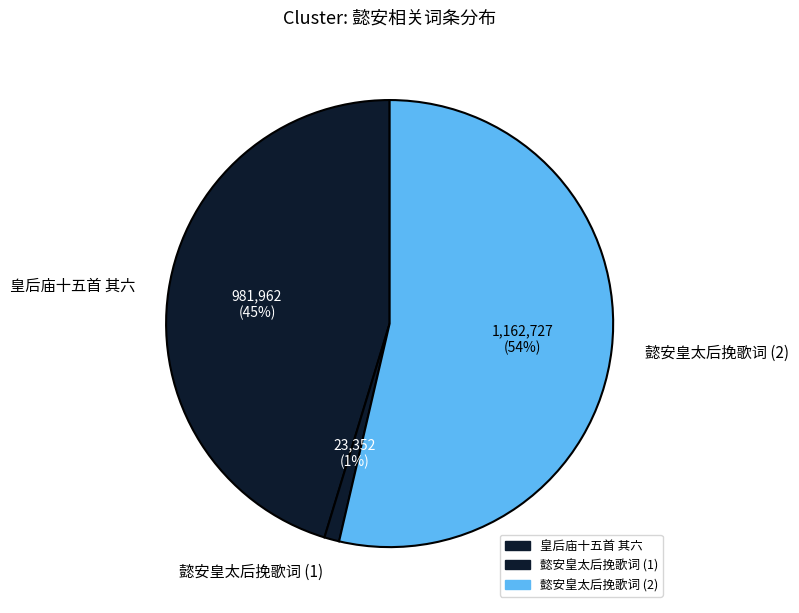

Count the number of slices in the pie.

3